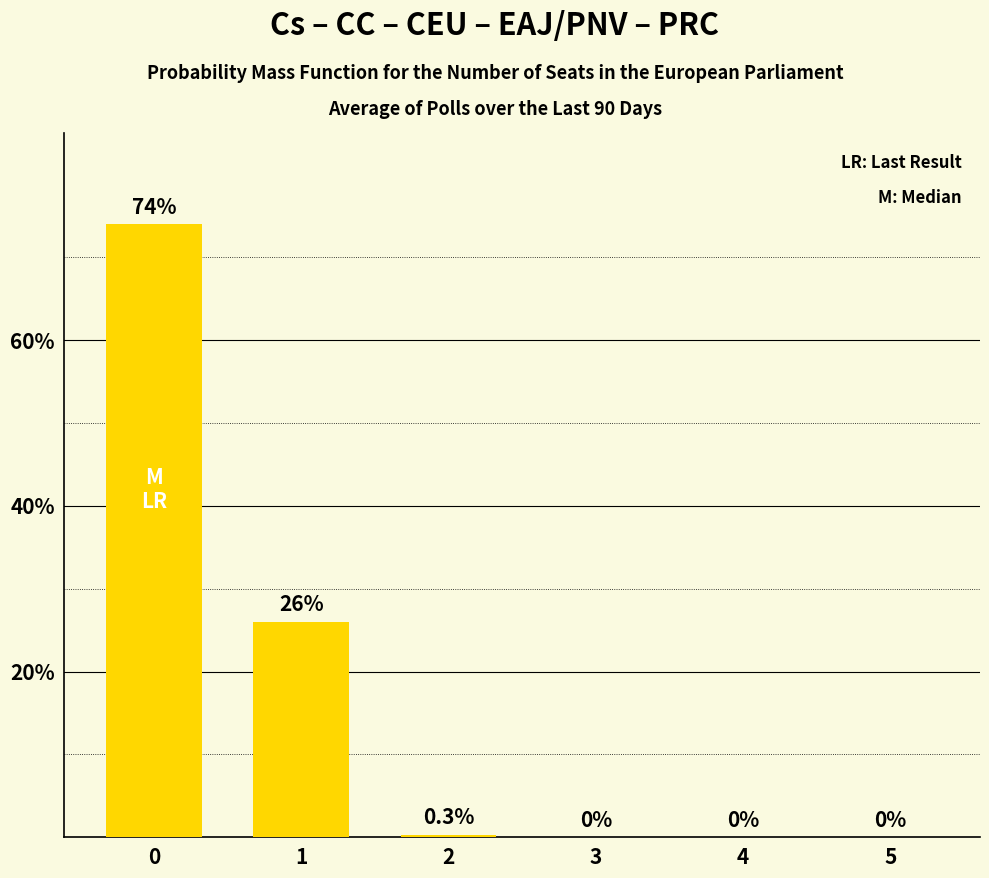

Are the bars horizontal?

No